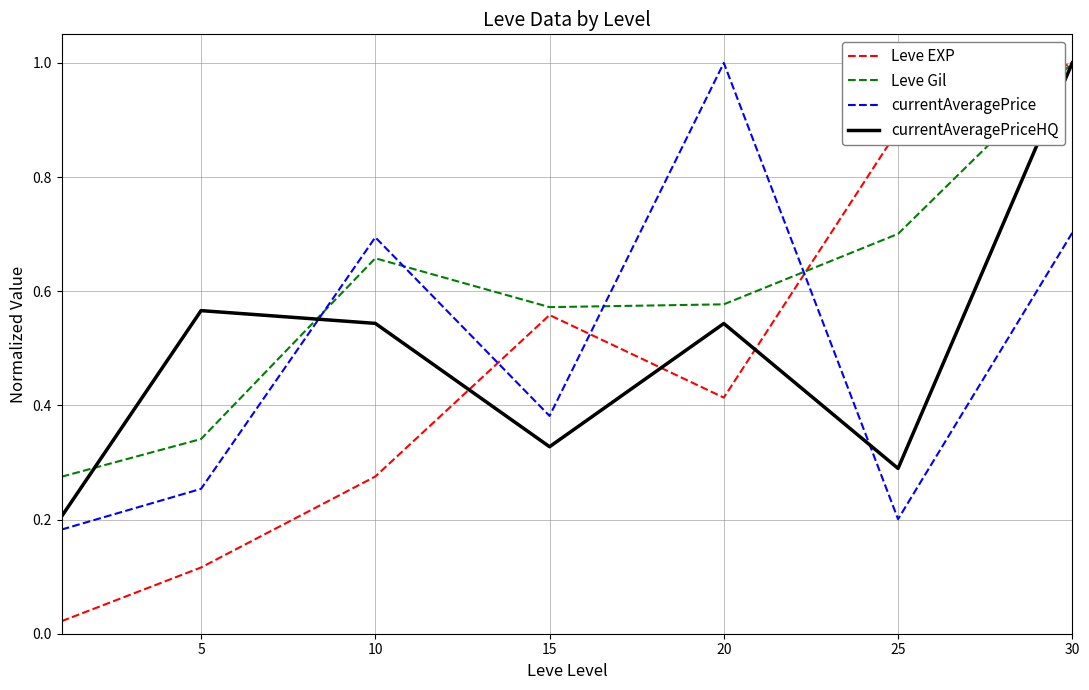

What are all the series names shown in the legend?

Leve EXP, Leve Gil, currentAveragePrice, currentAveragePriceHQ